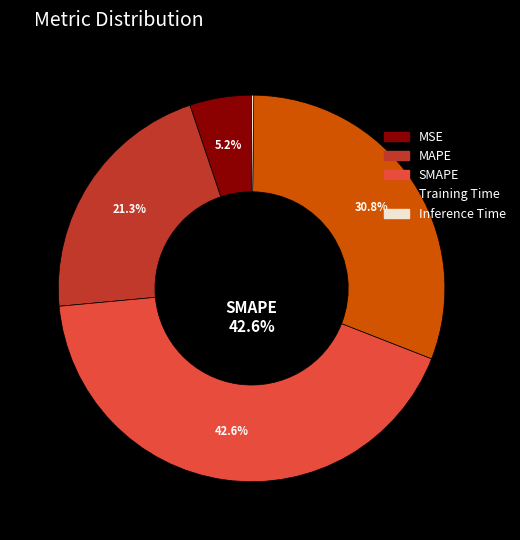

Is it true that MSE is 1% of the pie?

False